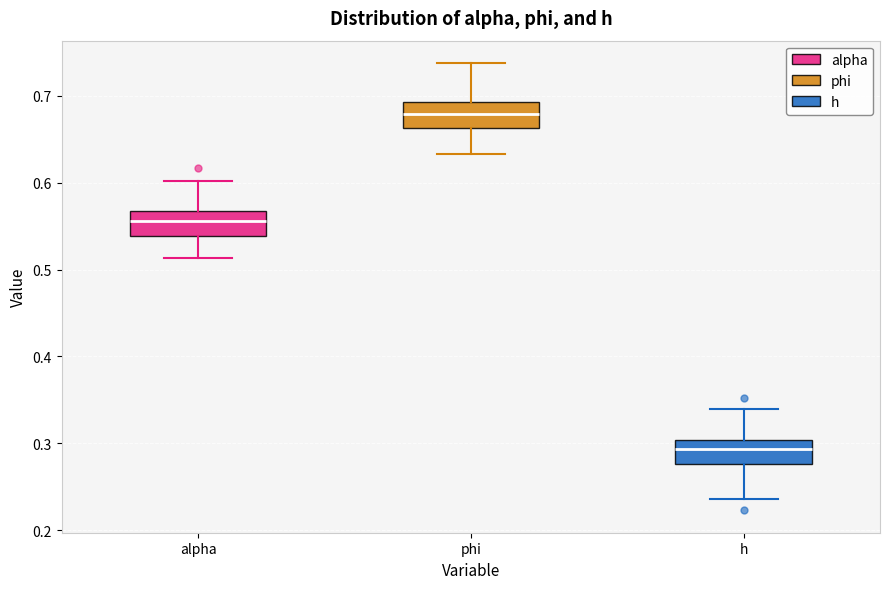

Where is the upper edge of the box for phi on the y-axis? The values are not printed on the chart, so give them approximately, as read against the axis.

0.69